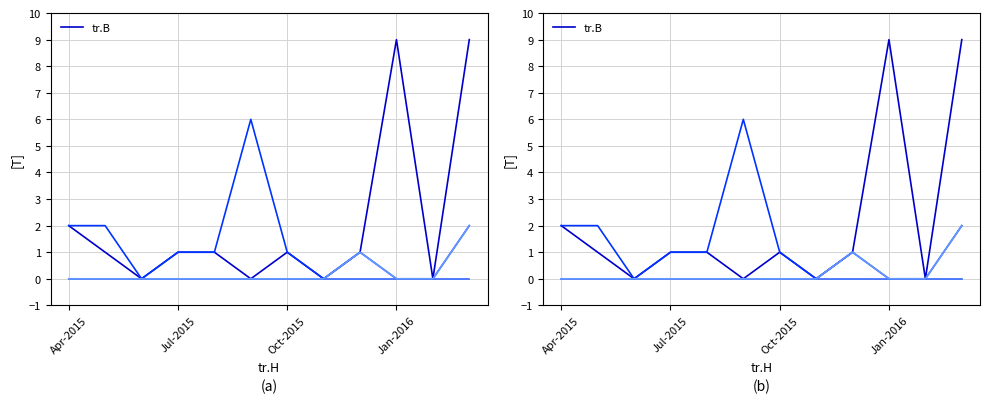

What is the average value?

2